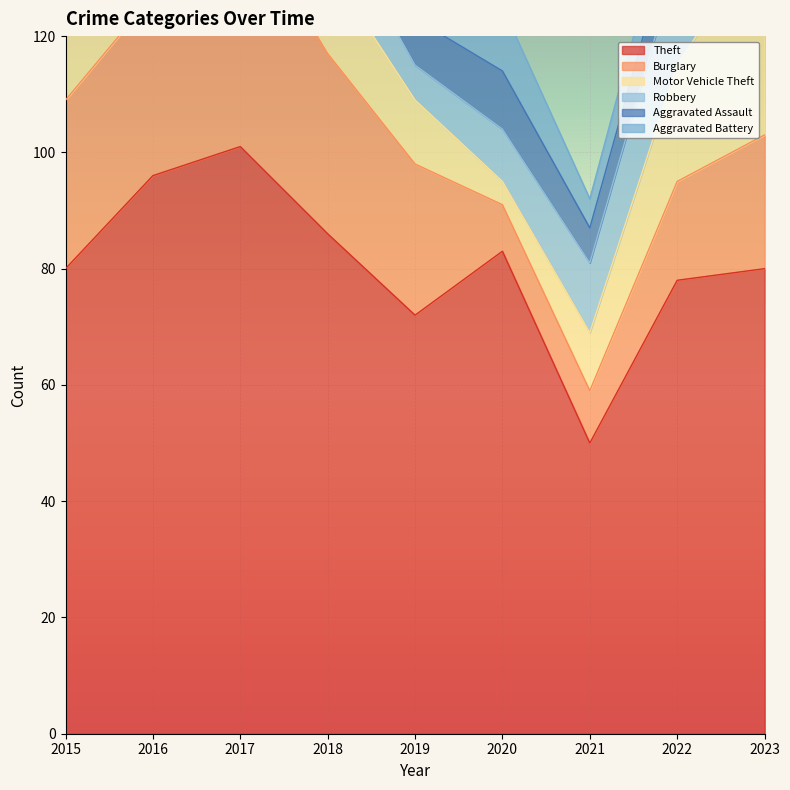

What is the total value across all series at 2019?

131